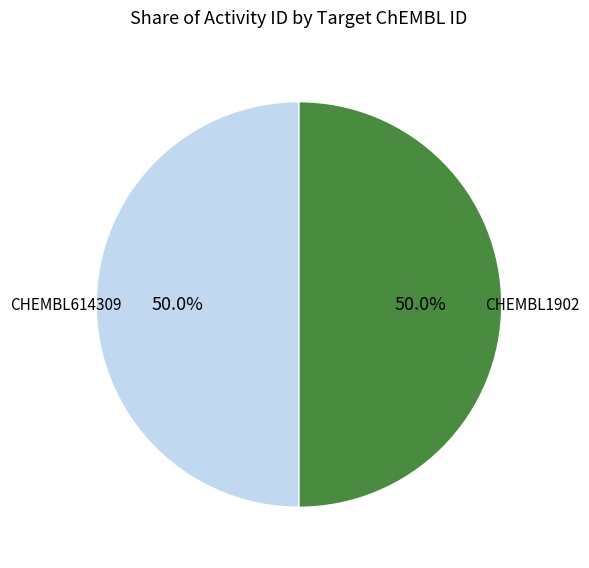

How many segments does this pie chart have?

2